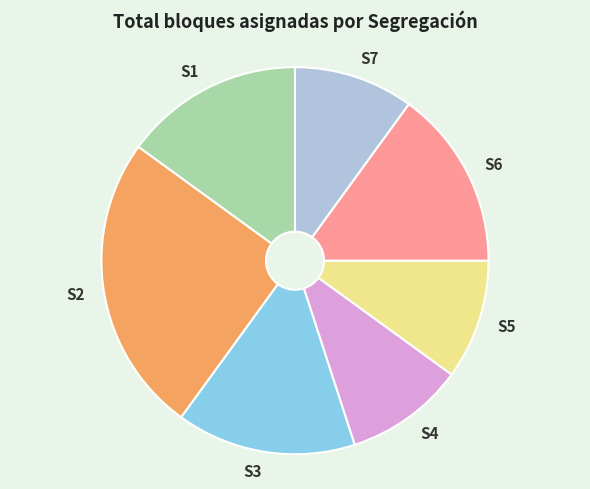

Is the sum of S2 and S4 greater than half?

No